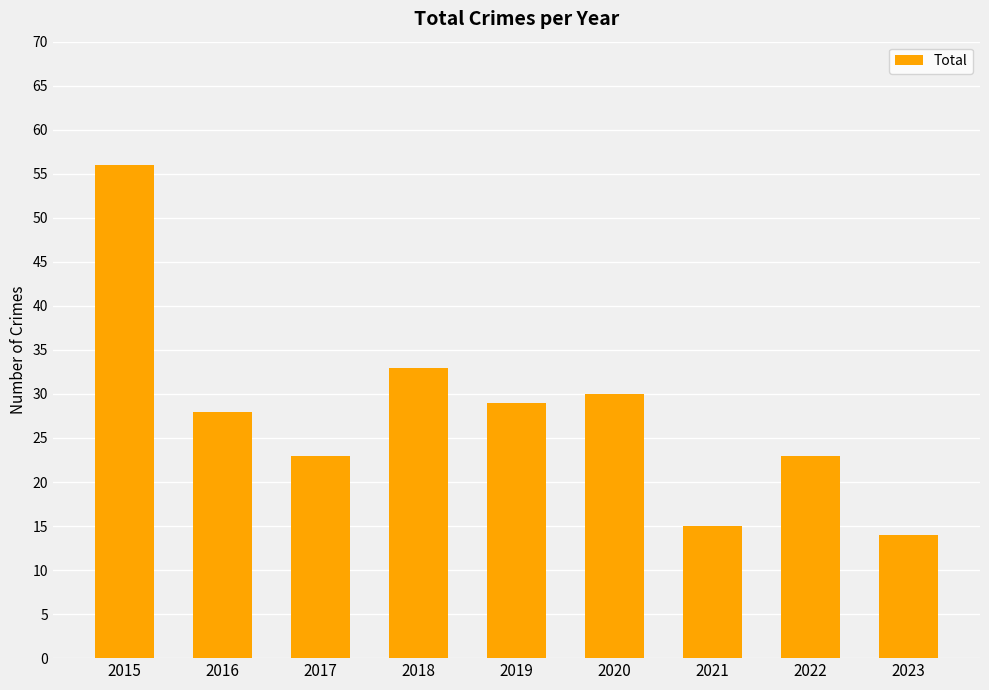

Reading right to left, transcribe all the data shown in this chart.

14	23	15	30	29	33	23	28	56